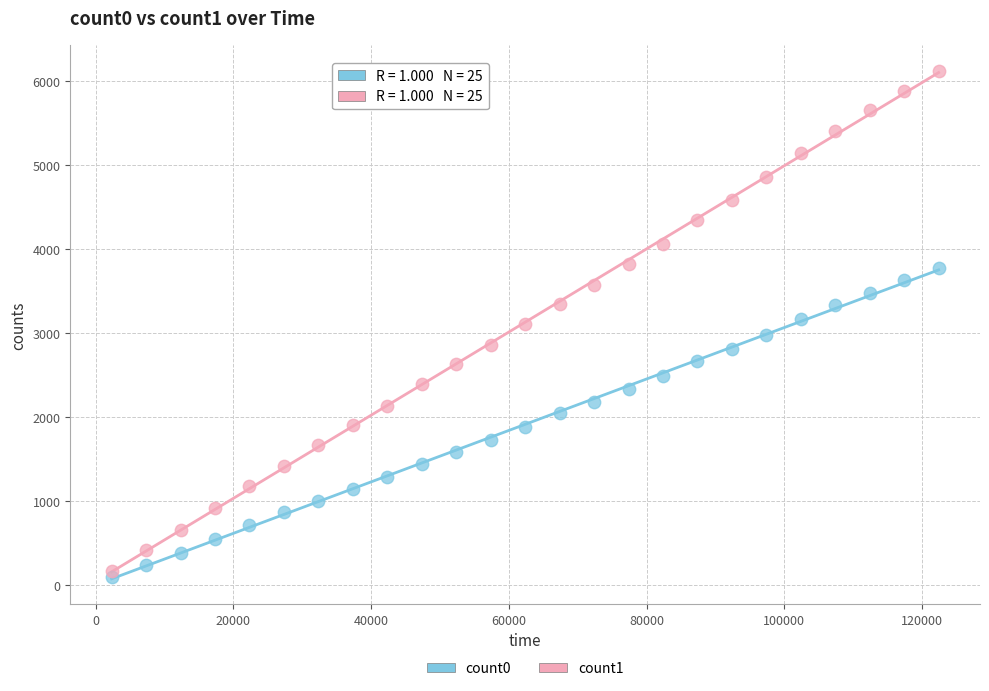

Which series has the widest spread of Y values?

count1